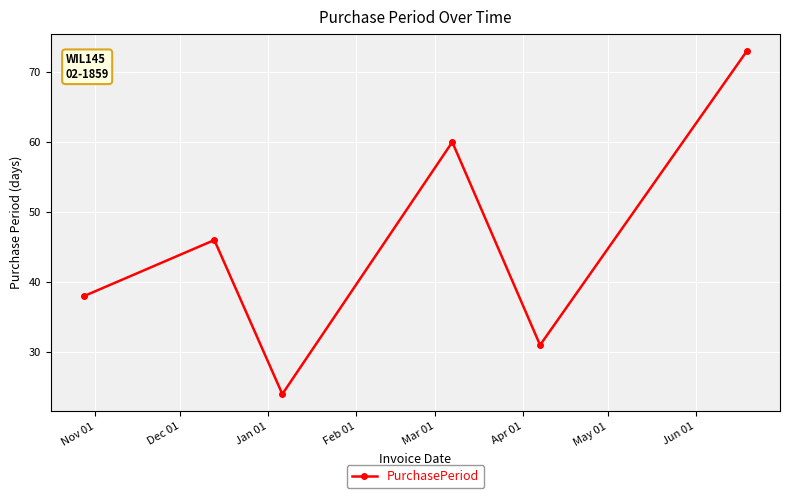

What is the average value?

45